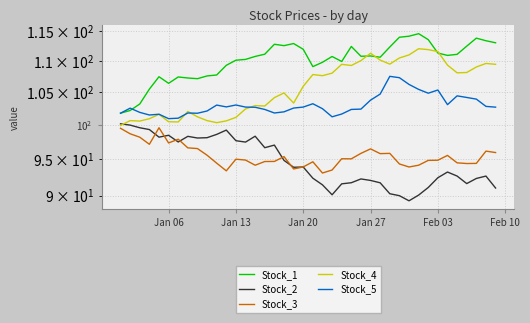

Reading left to right, transcribe all the data shown in this chart.

Stock_1: 101.8	102.2	103.2	105.5	107.5	106.4	107.4	107.3	107.1	107.6	107.7	109.3	110.1	110.3	110.8	111.1	112.8	112.6	112.9	111.9	109.1	109.8	110.7	109.9	112.4	110.8	110.8	110.6	112.3	114.0	114.2	114.6	113.6	111.3	110.9	111.1	112.5	113.8	113.4	113.0
Stock_2: 100.2	100.0	99.6	99.3	98.2	98.5	97.5	98.3	98.1	98.1	98.6	99.2	97.7	97.5	98.3	96.7	97.0	94.8	93.9	93.9	92.4	91.4	90.1	91.6	91.7	92.3	92.0	91.7	90.2	90.0	89.3	90.1	91.1	92.4	93.2	92.6	91.6	92.3	92.6	91.0
Stock_3: 99.5	98.7	98.2	97.1	99.6	97.3	97.9	96.6	96.5	95.6	94.5	93.4	95.0	94.9	94.2	94.7	94.7	95.4	93.6	93.9	94.6	93.1	93.5	95.1	95.1	95.8	96.5	95.8	95.8	94.3	93.9	94.2	94.8	94.9	95.5	94.5	94.4	94.4	96.2	96.0
Stock_4: 99.9	100.6	100.6	100.9	101.6	100.5	100.4	102.0	101.2	100.6	100.3	100.6	101.1	102.4	102.9	102.9	104.2	104.9	103.3	105.9	107.8	107.6	108.0	109.5	109.3	110.1	111.3	110.2	109.5	110.5	111.0	112.0	111.9	111.6	109.3	108.1	108.1	109.0	109.6	109.5
Stock_5: 101.8	102.5	101.9	101.5	101.6	100.9	101.0	101.8	101.8	102.1	103.0	102.7	103.0	102.7	102.7	102.3	101.8	102.0	102.5	102.7	103.2	102.4	101.2	101.6	102.3	102.4	103.8	104.7	107.5	107.3	106.2	105.4	104.8	105.3	103.1	104.4	104.2	103.9	102.8	102.7